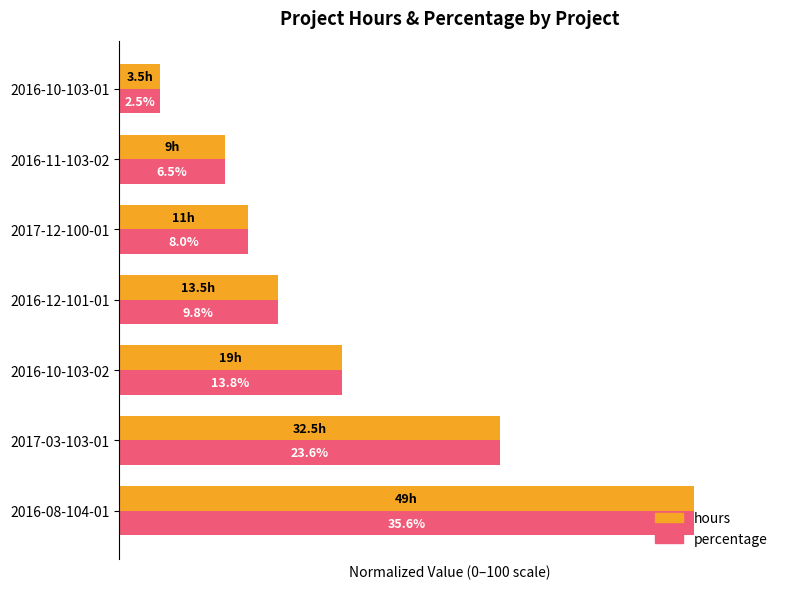

What are all the series names shown in the legend?

hours, percentage